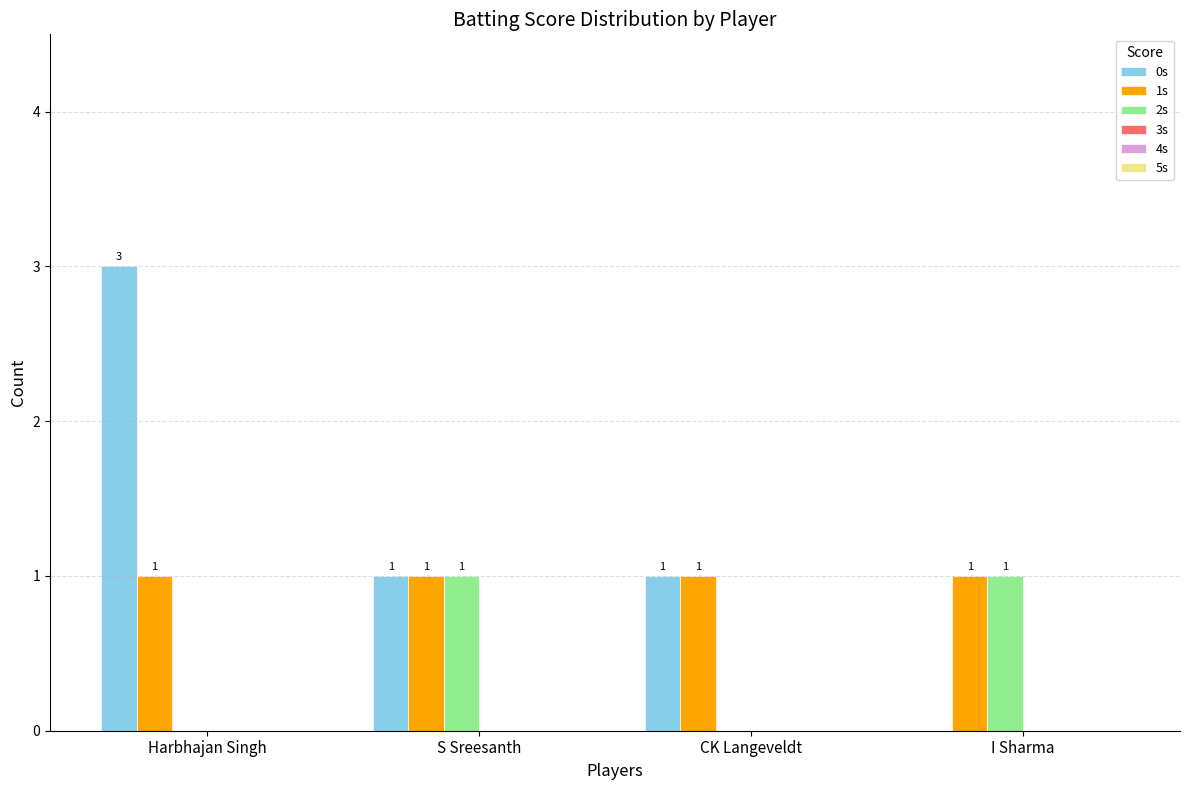

What is the maximum value shown in the chart?

3